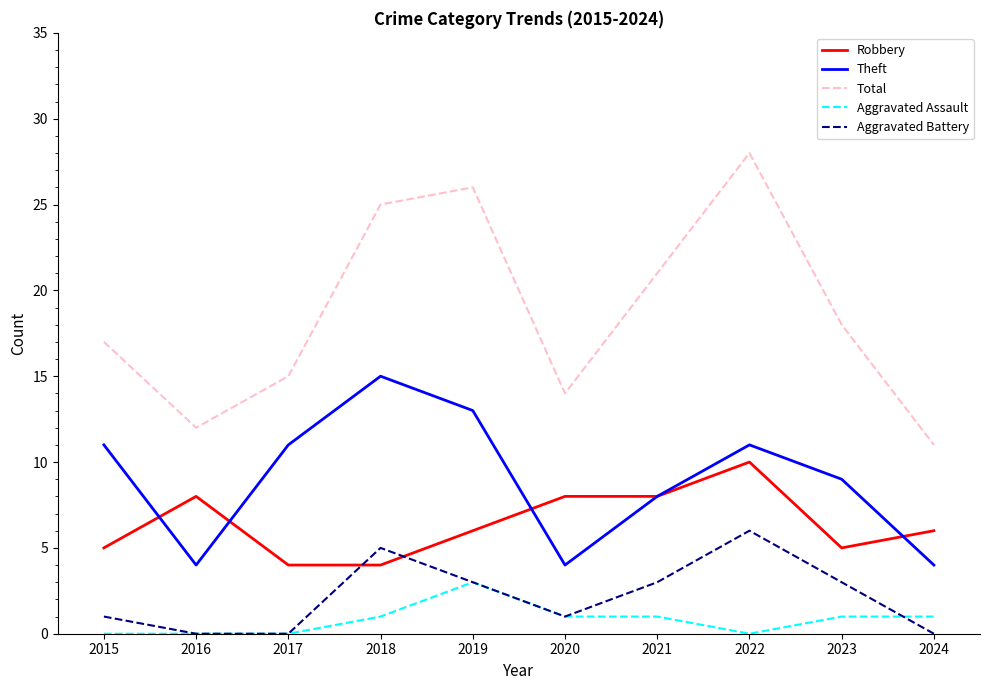

How many series are shown in this chart?

5